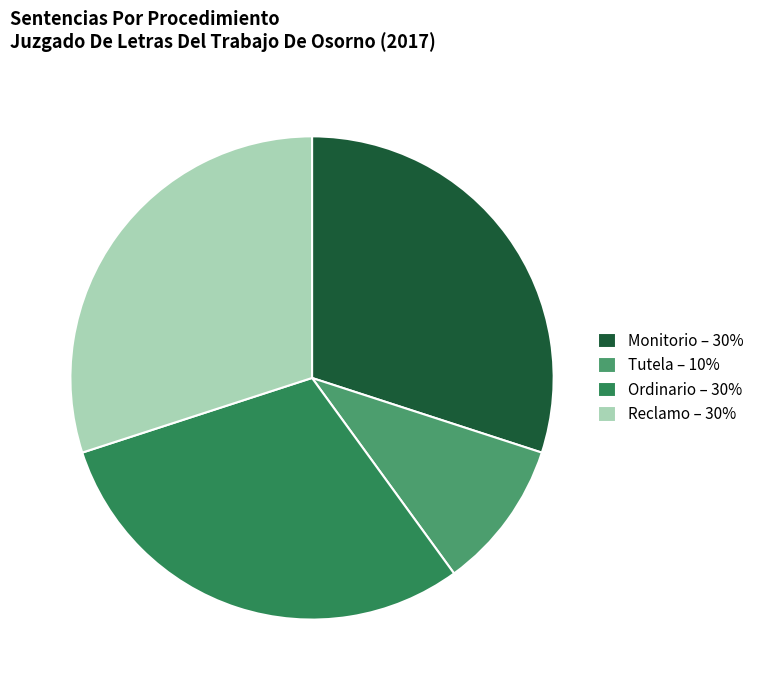

Is it true that Monitorio – 30% is 30% of the pie?

True